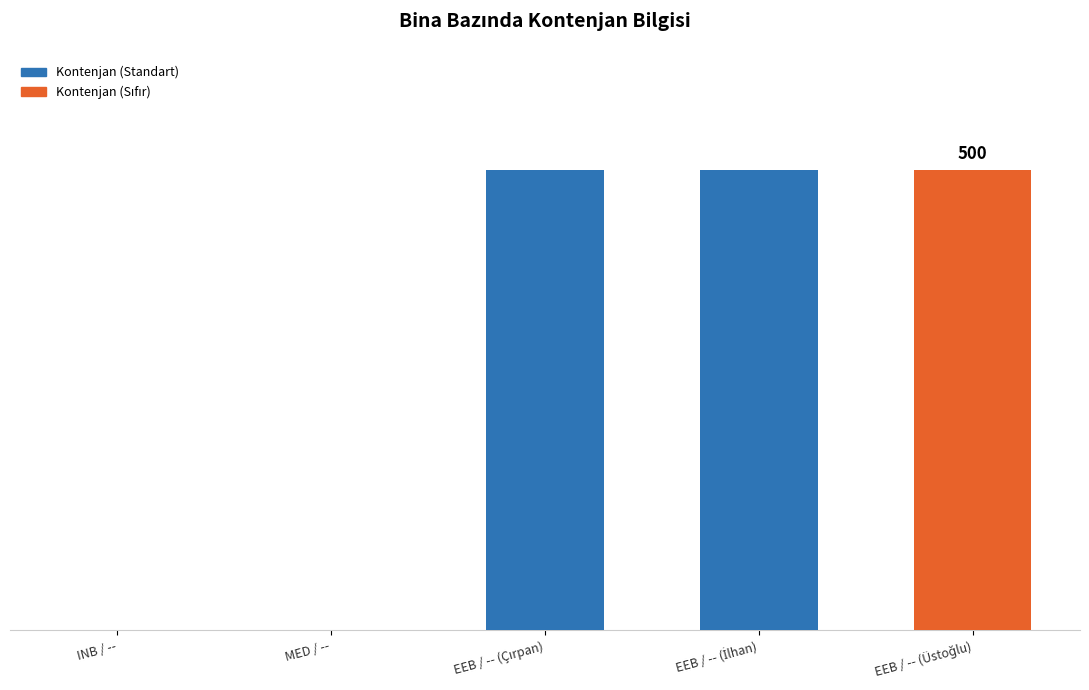

How many bars are there in total?

5